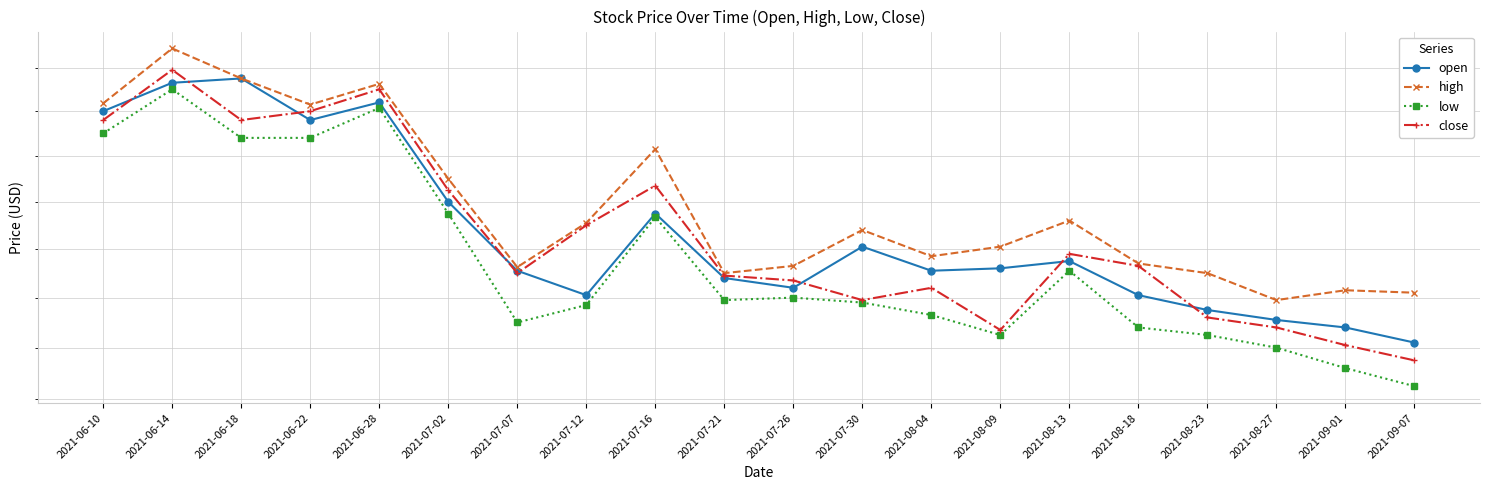

Reading right to left, what are all the values shown in this chart?

open: 2021-09-07=6.6	2021-09-01=6.7	2021-08-27=6.7	2021-08-23=6.8	2021-08-18=6.8	2021-08-13=7.0	2021-08-09=6.9	2021-08-04=6.9	2021-07-30=7.0	2021-07-26=6.8	2021-07-21=6.9	2021-07-16=7.2	2021-07-12=6.8	2021-07-07=6.9	2021-07-02=7.2	2021-06-28=7.6	2021-06-22=7.6	2021-06-18=7.8	2021-06-14=7.7	2021-06-10=7.6
high: 2021-09-07=6.8	2021-09-01=6.8	2021-08-27=6.8	2021-08-23=6.9	2021-08-18=6.9	2021-08-13=7.1	2021-08-09=7.0	2021-08-04=7.0	2021-07-30=7.1	2021-07-26=6.9	2021-07-21=6.9	2021-07-16=7.4	2021-07-12=7.1	2021-07-07=6.9	2021-07-02=7.3	2021-06-28=7.7	2021-06-22=7.6	2021-06-18=7.8	2021-06-14=7.9	2021-06-10=7.6
low: 2021-09-07=6.5	2021-09-01=6.5	2021-08-27=6.6	2021-08-23=6.7	2021-08-18=6.7	2021-08-13=6.9	2021-08-09=6.7	2021-08-04=6.7	2021-07-30=6.8	2021-07-26=6.8	2021-07-21=6.8	2021-07-16=7.1	2021-07-12=6.8	2021-07-07=6.7	2021-07-02=7.2	2021-06-28=7.6	2021-06-22=7.5	2021-06-18=7.5	2021-06-14=7.7	2021-06-10=7.5
close: 2021-09-07=6.5	2021-09-01=6.6	2021-08-27=6.7	2021-08-23=6.7	2021-08-18=6.9	2021-08-13=7.0	2021-08-09=6.7	2021-08-04=6.8	2021-07-30=6.8	2021-07-26=6.9	2021-07-21=6.9	2021-07-16=7.3	2021-07-12=7.1	2021-07-07=6.9	2021-07-02=7.2	2021-06-28=7.7	2021-06-22=7.6	2021-06-18=7.6	2021-06-14=7.8	2021-06-10=7.6